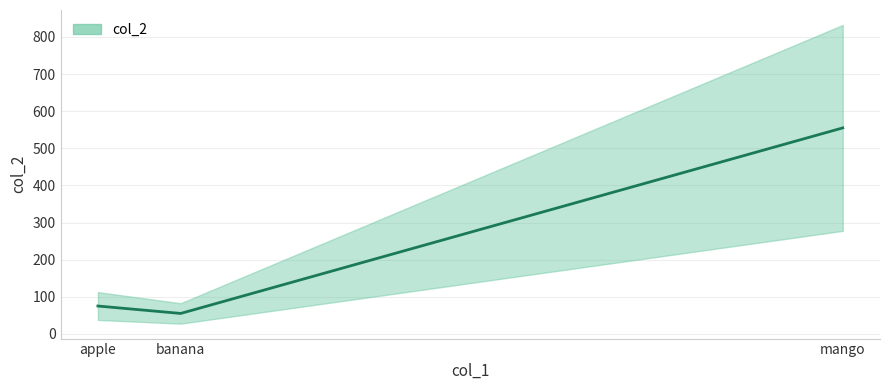

What is the smallest value displayed?

55